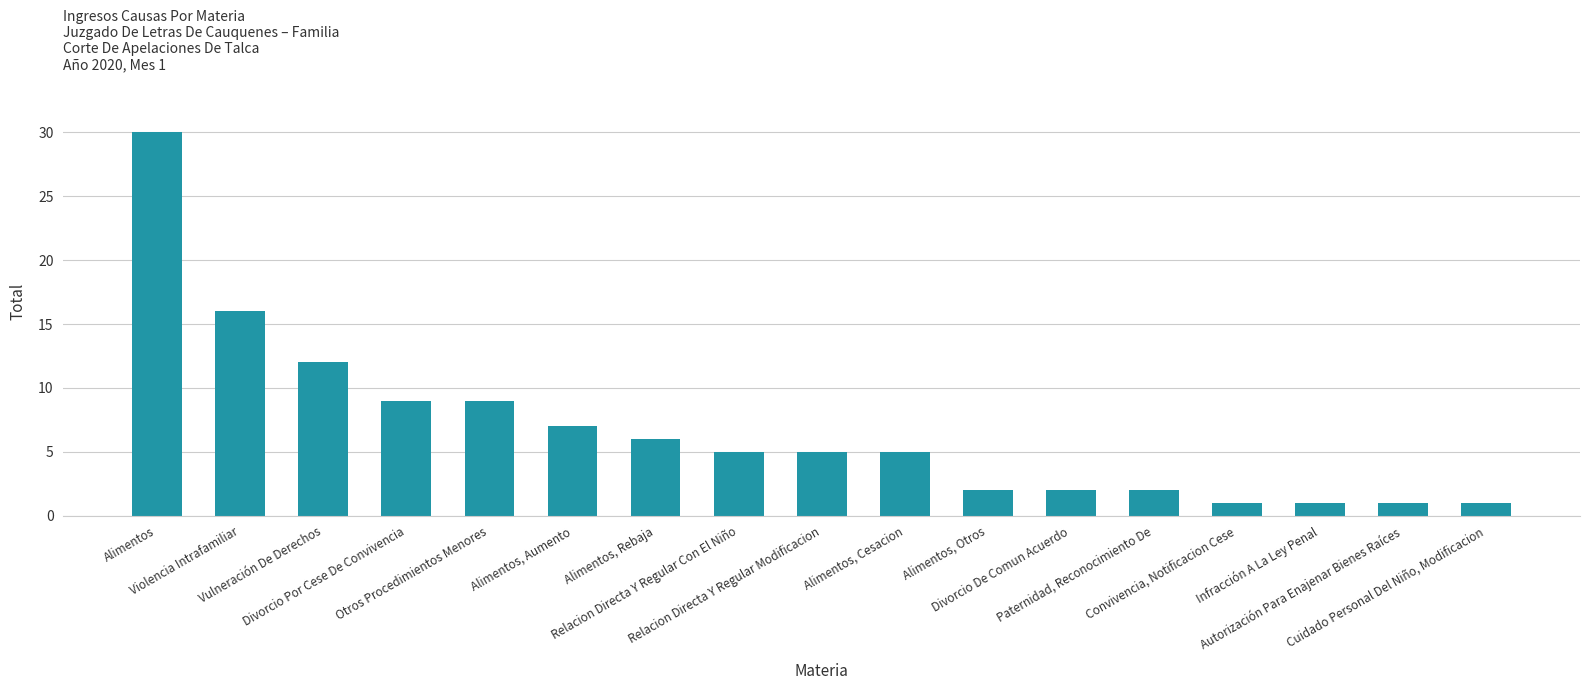

What is the change in value from Alimentos, Rebaja to Relacion Directa Y Regular Con El Niño?

-1